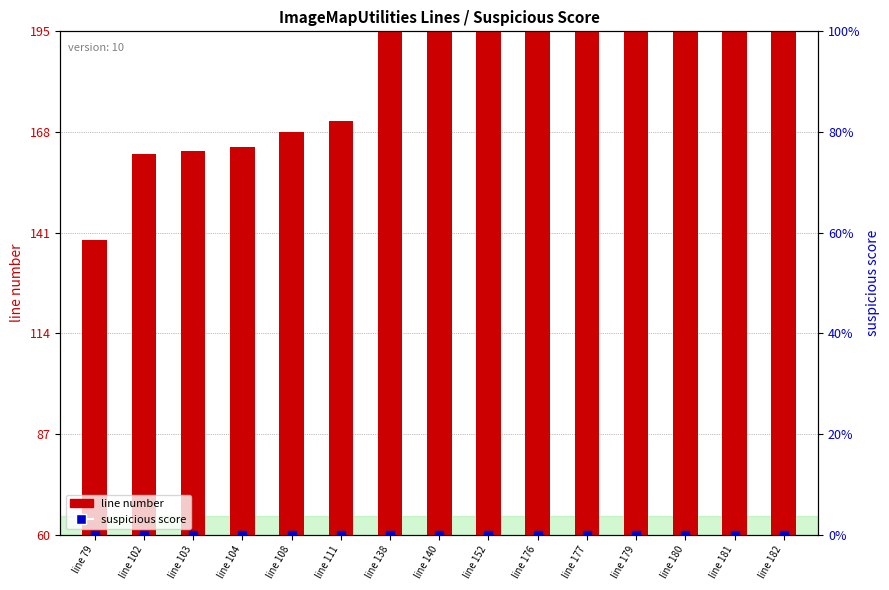

Which series has the largest Y range (max minus min)?

line number